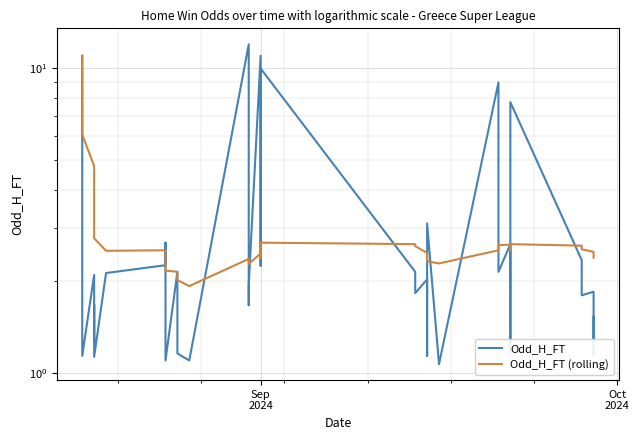

The value of Odd_H_FT (rolling) at 29 is 1.7. True or false?

False